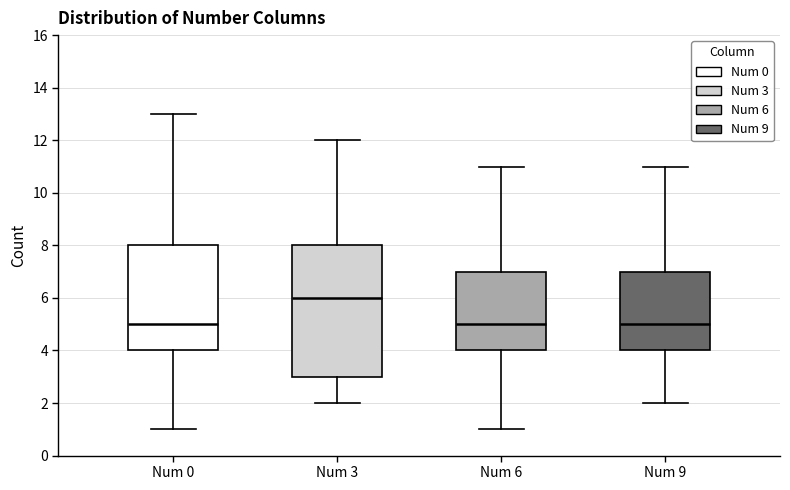

Reading left to right, transcribe this box plot: for each box, give where its median line is, the range the box spans, and where its two whiskers end, as read against the y-axis. The values are not printed on the chart, so give them approximately, as read against the axis.

Num 0: median 5, box 4 to 8, whiskers 1 to 13
Num 3: median 6, box 3 to 8, whiskers 2 to 12
Num 6: median 5, box 4 to 7, whiskers 1 to 11
Num 9: median 5, box 4 to 7, whiskers 2 to 11